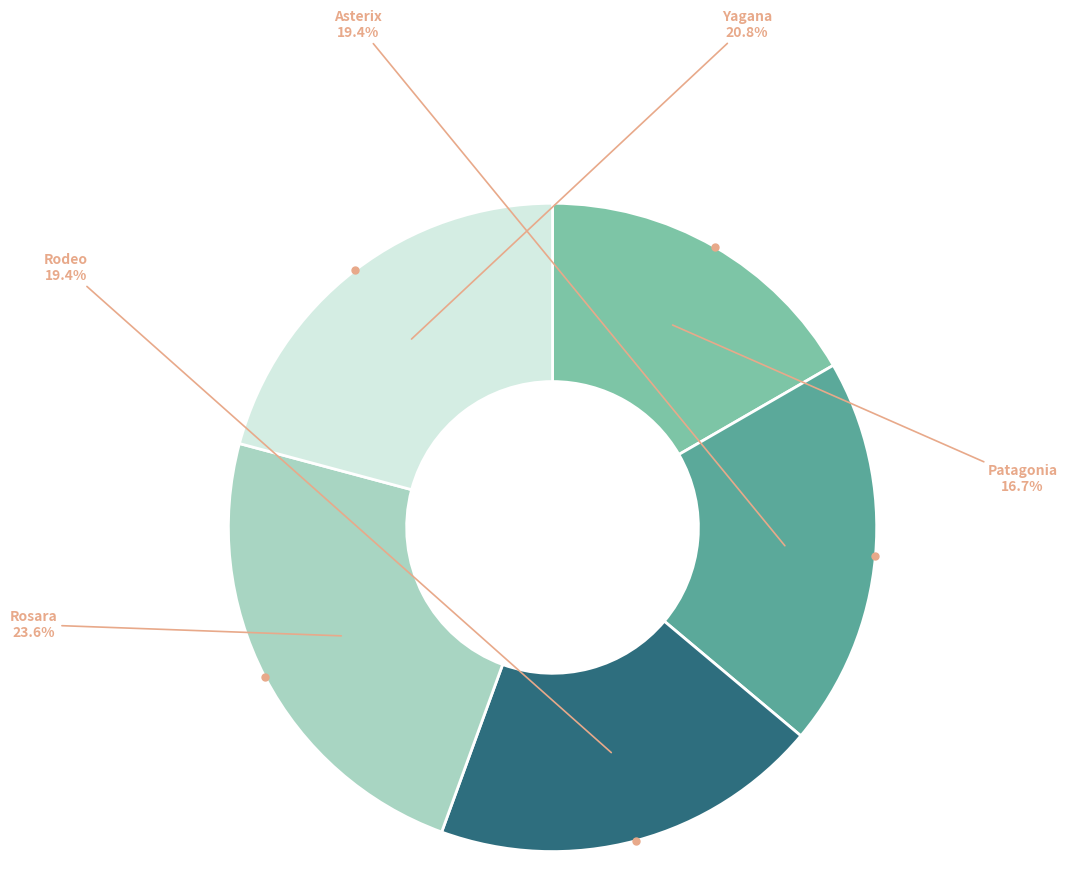

Is there a majority slice in this chart?

No